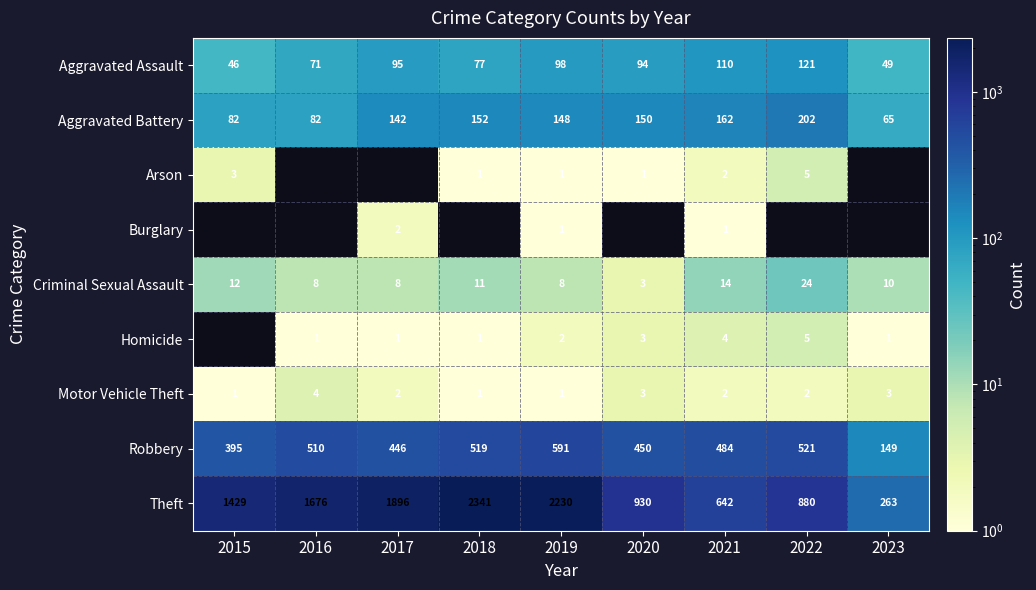

At which category is the sum across all series the highest?

2019